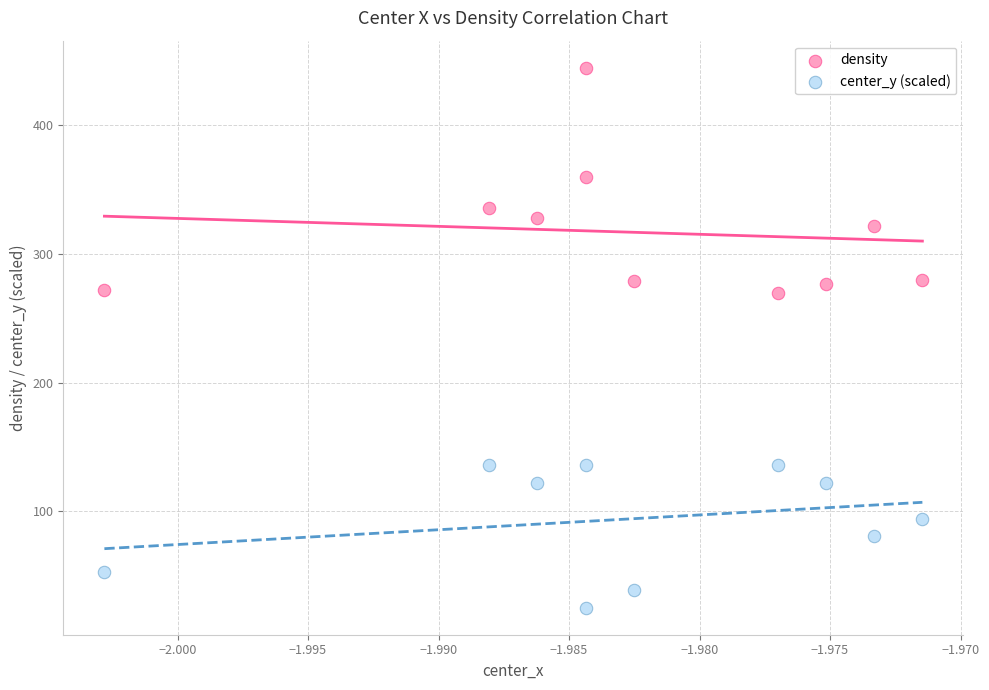

Across all data points, what is the range of Y values (max minus min)?

420.2